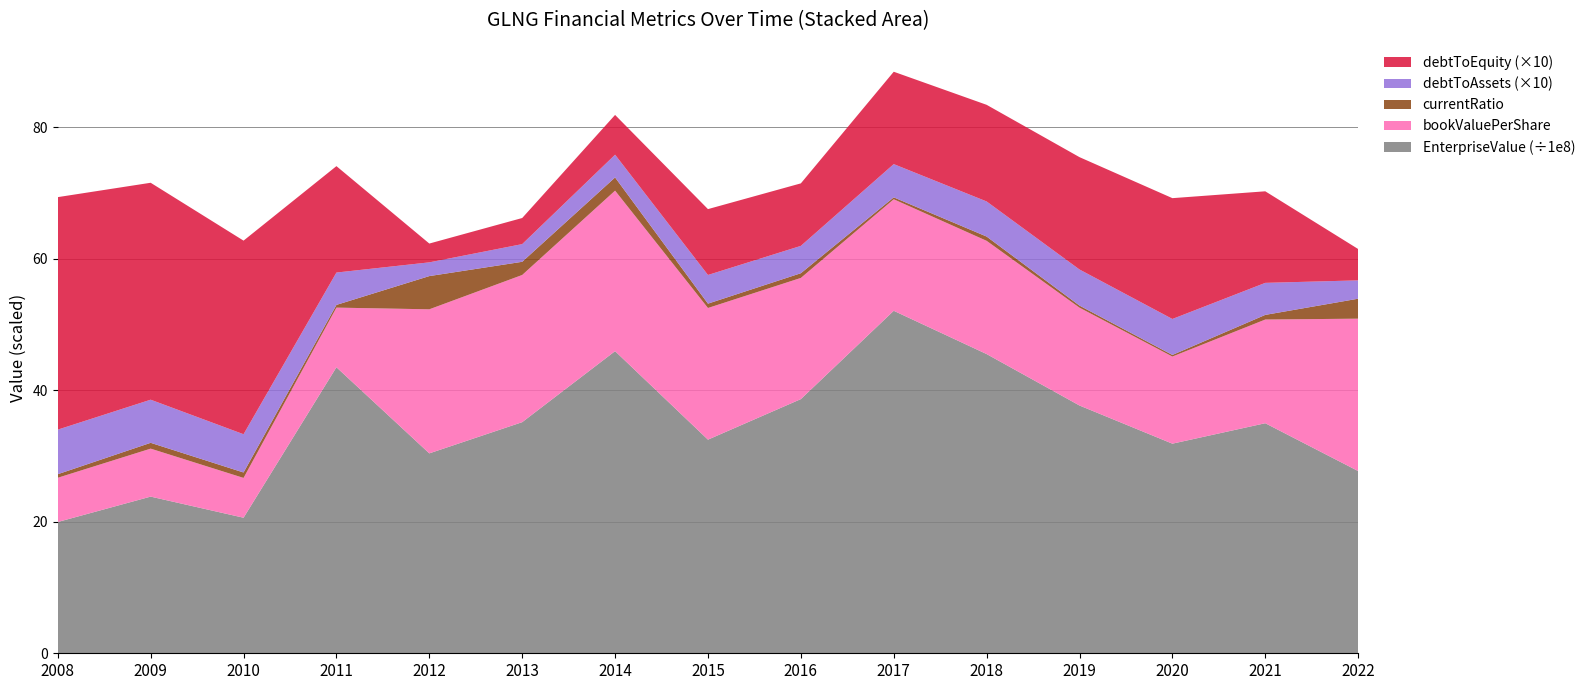

Reading left to right, list all the values displayed in this chart.

EnterpriseValue: 1997300640.0	2383265172.7	2062137082.0	4351205150.0	3041105727.9	3515903615.6	4596210087.8	3249927808.8	3866653638.6	5210321195.1	4551864311.0	3769129980.0	3188693560.0	3499663160.0	2772202400.0
bookValuePerShare: 6.7	7.3	6.1	9.1	21.9	22.4	24.4	20.0	18.4	17.0	17.2	14.9	13.3	15.8	23.2
currentRatio: 0.5	0.9	0.8	0.4	5.1	2.0	2.0	0.7	0.7	0.3	0.7	0.3	0.2	0.7	3.0
debtToAssets: 0.7	0.7	0.6	0.5	0.2	0.3	0.3	0.4	0.4	0.5	0.5	0.5	0.5	0.5	0.3
debtToEquity: 3.5	3.3	2.9	1.6	0.3	0.4	0.6	1.0	1.0	1.4	1.5	1.7	1.8	1.4	0.5